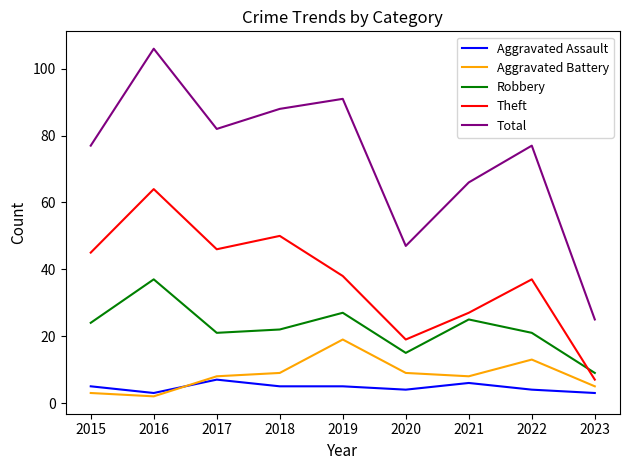

Is it true that Theft equals 53 at 2019?

False